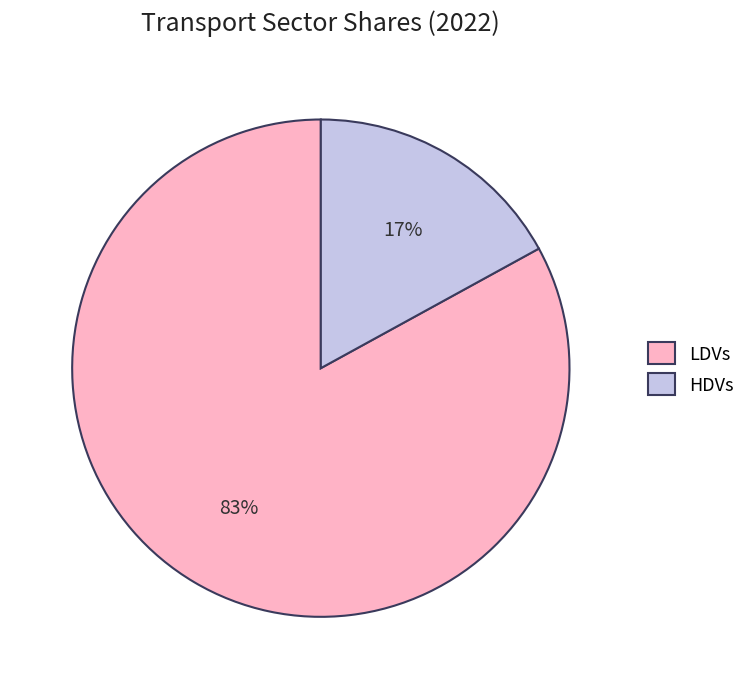

To the nearest percent, what is the difference between the largest and smallest slice percentages?

66%